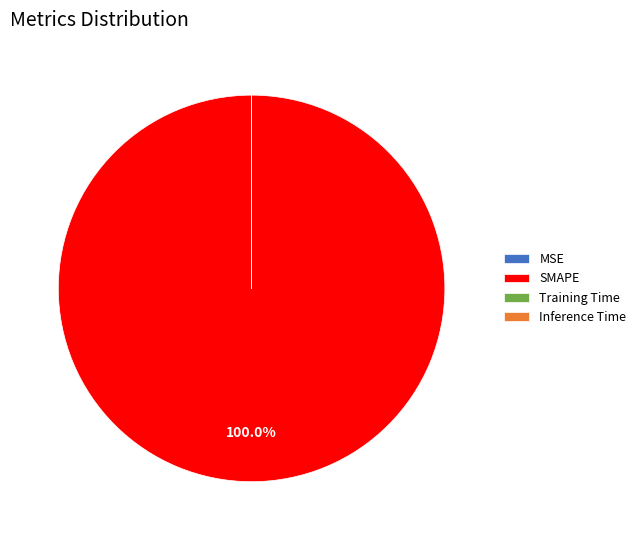

Which category has the biggest portion of the pie?

SMAPE